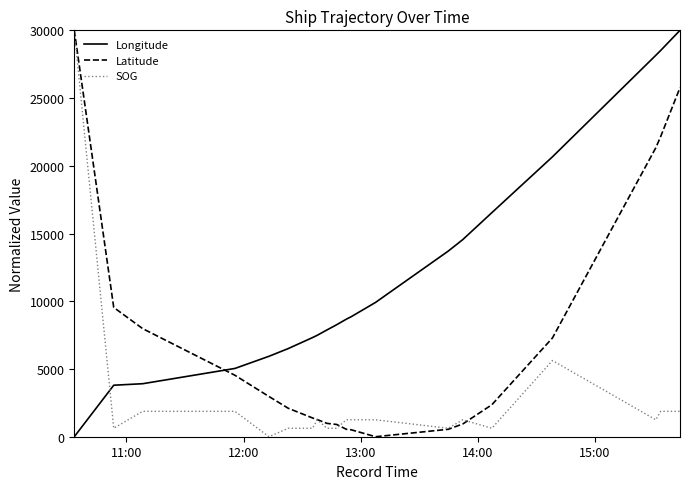

Which series ends up on top after the final intersection of Longitude and Latitude?

Longitude